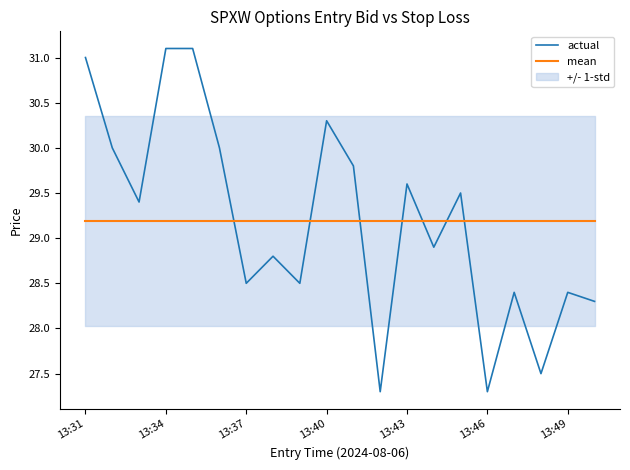

What is the difference between the highest and lowest values at 13:31?

1.8